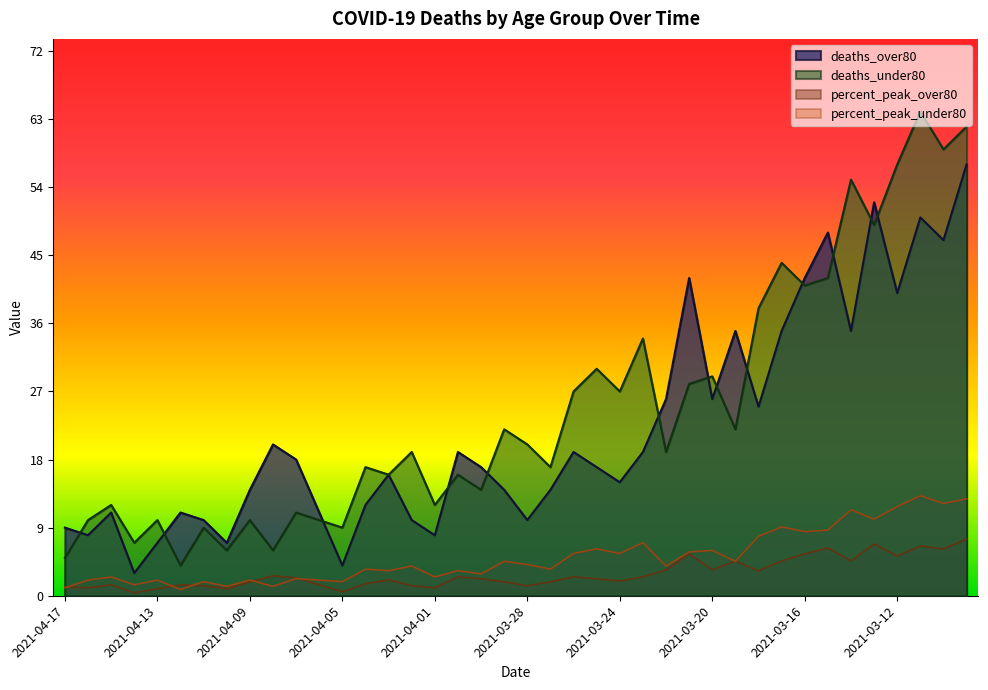

The value of percent_peak_over80 at 2021-03-27 is 1.3. True or false?

False